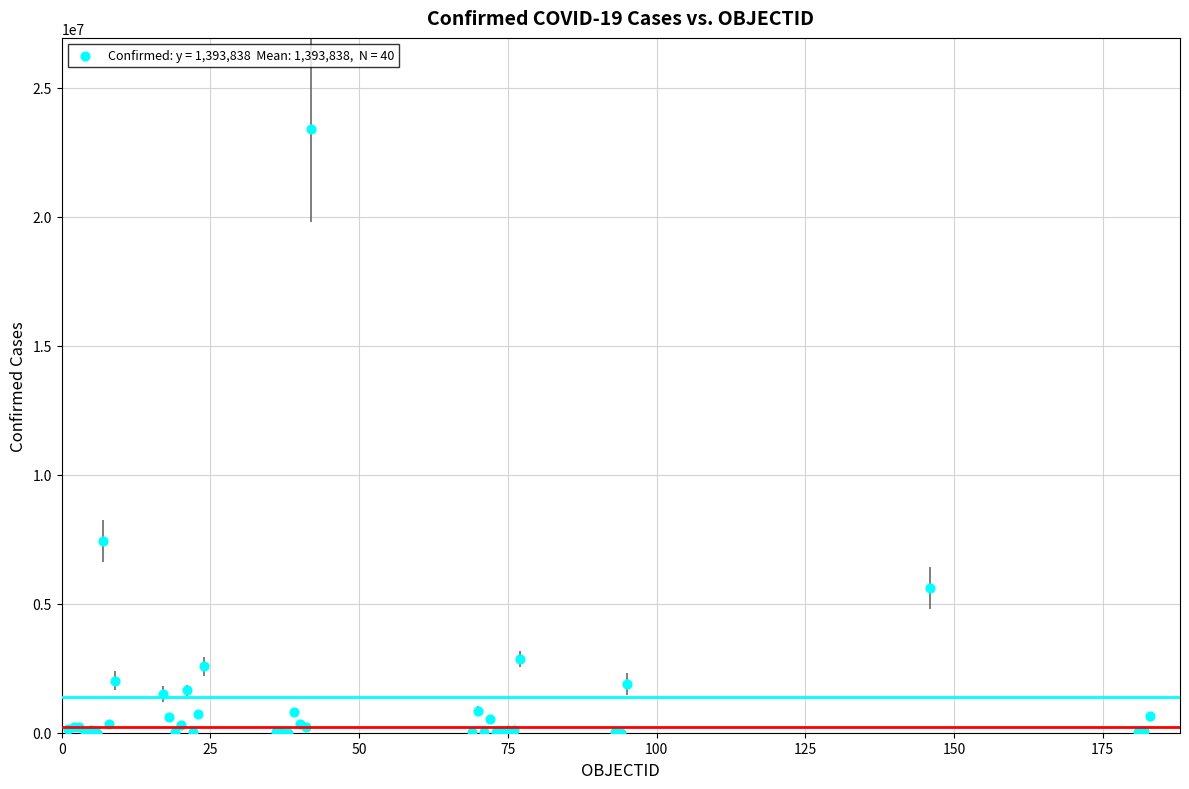

What Y value in the scatter plot is closest to 11714310?

7446626